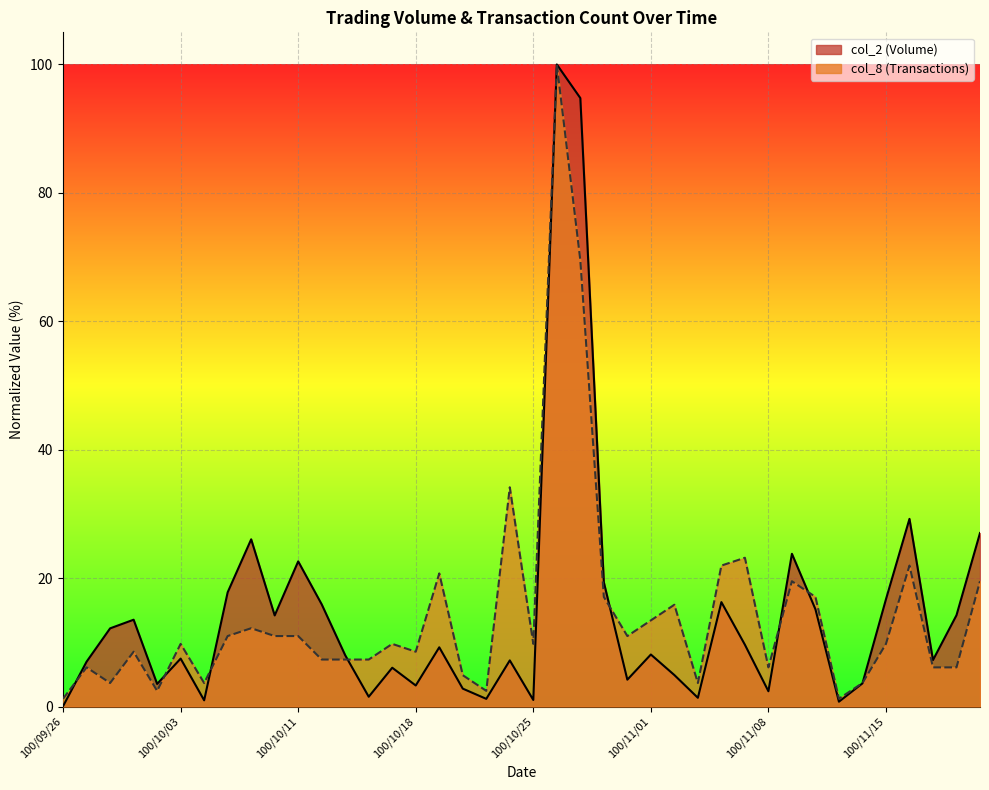

Which series ends up on top after the final intersection of col_2 and col_8?

col_2